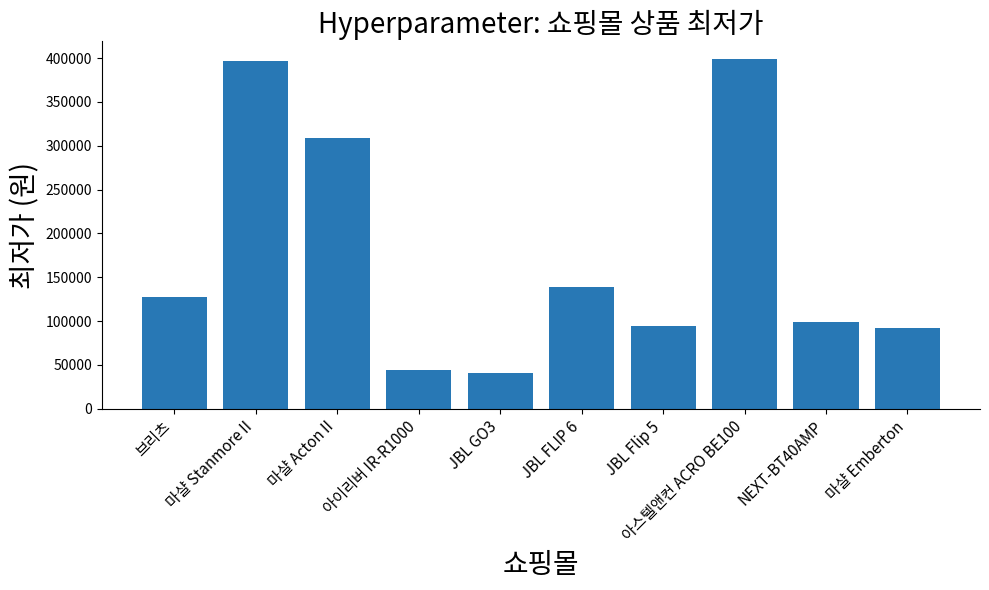

How many distinct data groups are displayed?

1